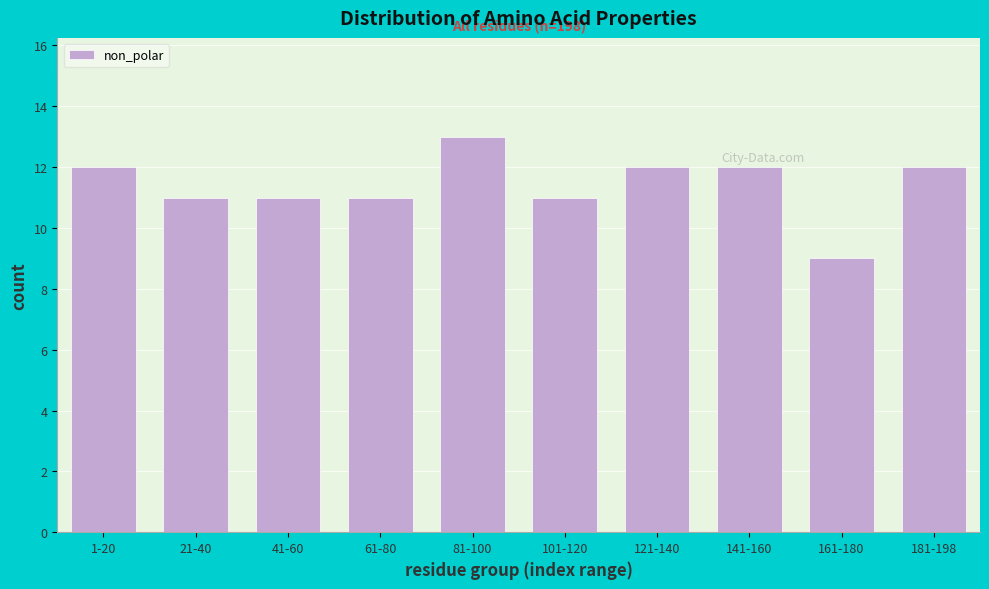

Reading left to right, extract all data points from this chart.

12	11	11	11	13	11	12	12	9	12